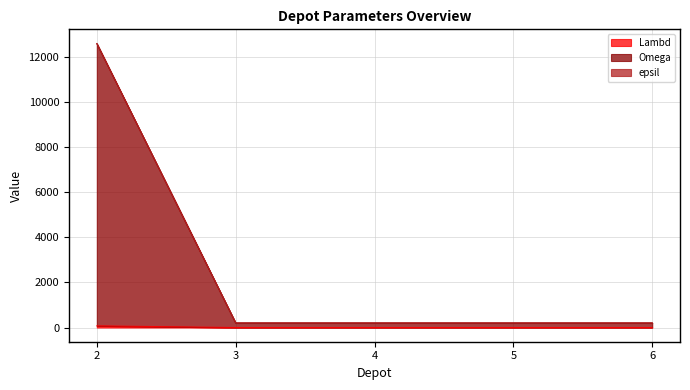

What is the spread (max minus min) of values at 4?

207